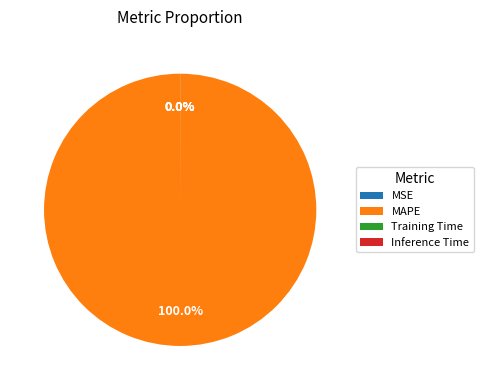

Which slice represents more than half of the pie?

MAPE